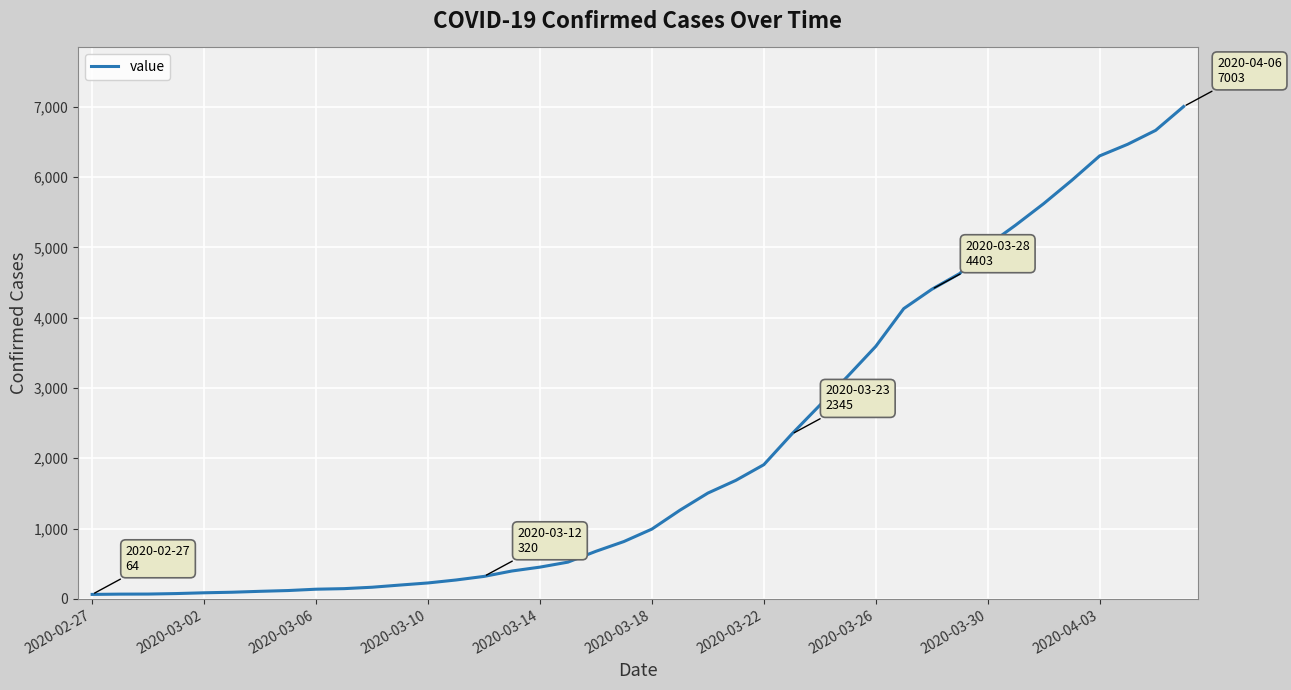

Count the number of data series in this chart.

1